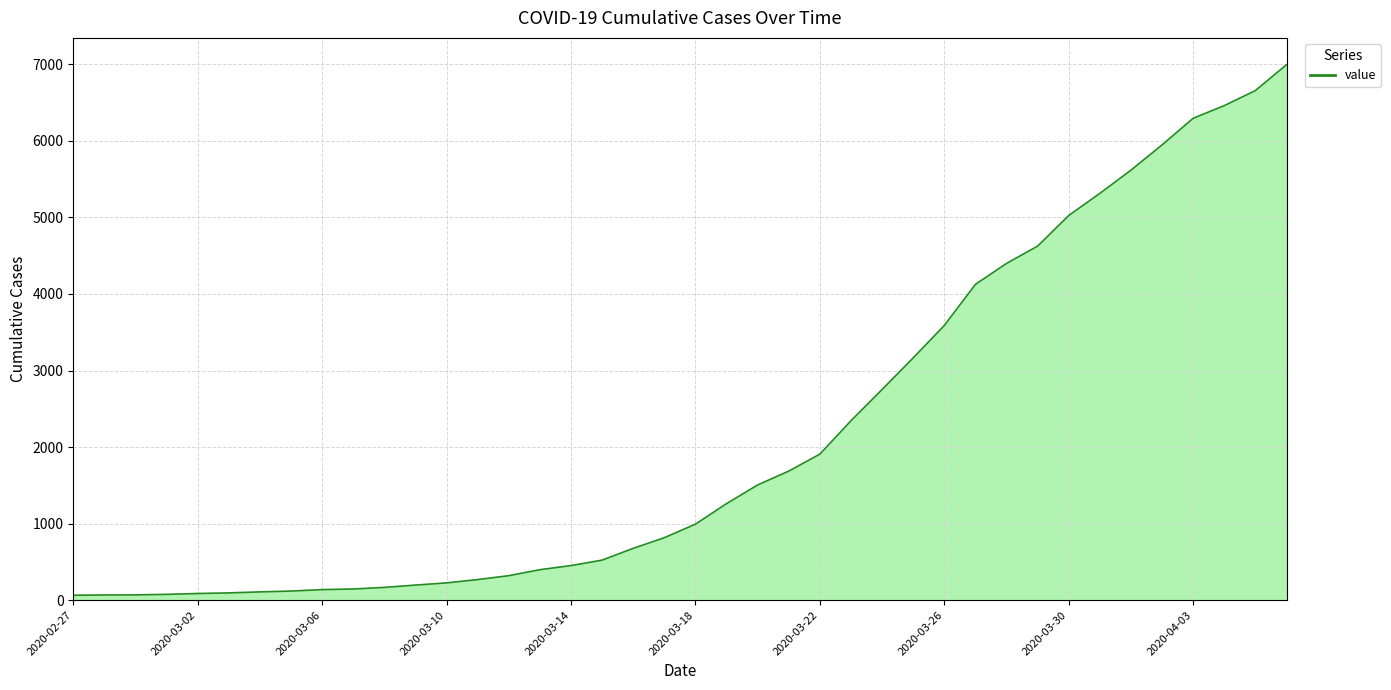

What is the difference between the maximum and minimum values?

6931